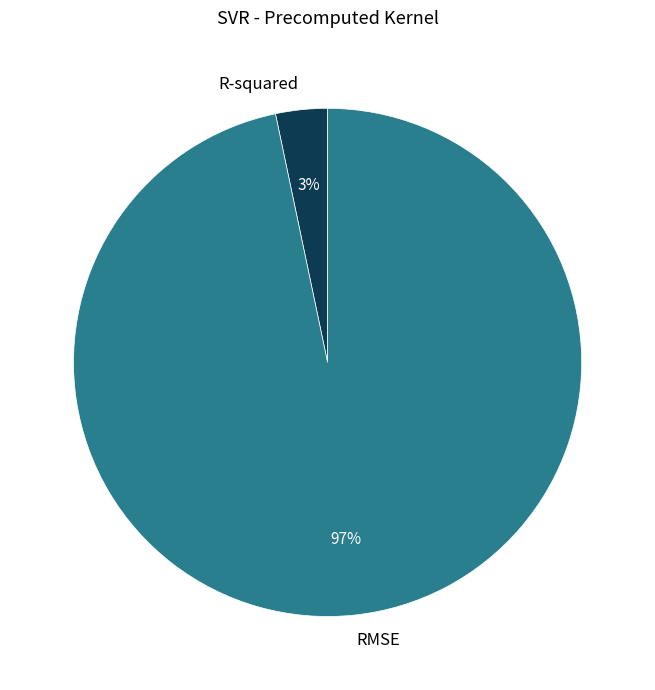

Count the number of slices in the pie.

2